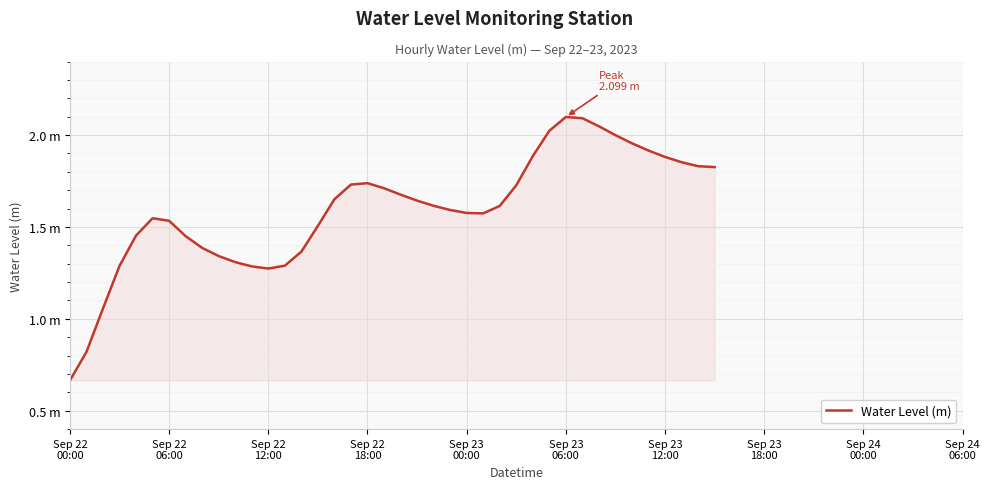

Which label corresponds to the largest value in the chart?

Sep 23 06:00